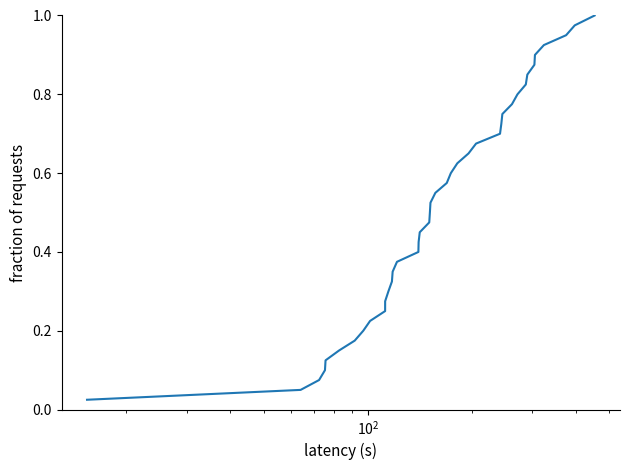

Reading left to right, transcribe all the data shown in this chart.

0.0	0.1	0.1	0.1	0.1	0.1	0.2	0.2	0.2	0.2	0.3	0.3	0.3	0.3	0.4	0.4	0.4	0.5	0.5	0.5	0.5	0.6	0.6	0.6	0.6	0.7	0.7	0.7	0.7	0.8	0.8	0.8	0.8	0.8	0.9	0.9	0.9	0.9	1.0	1.0